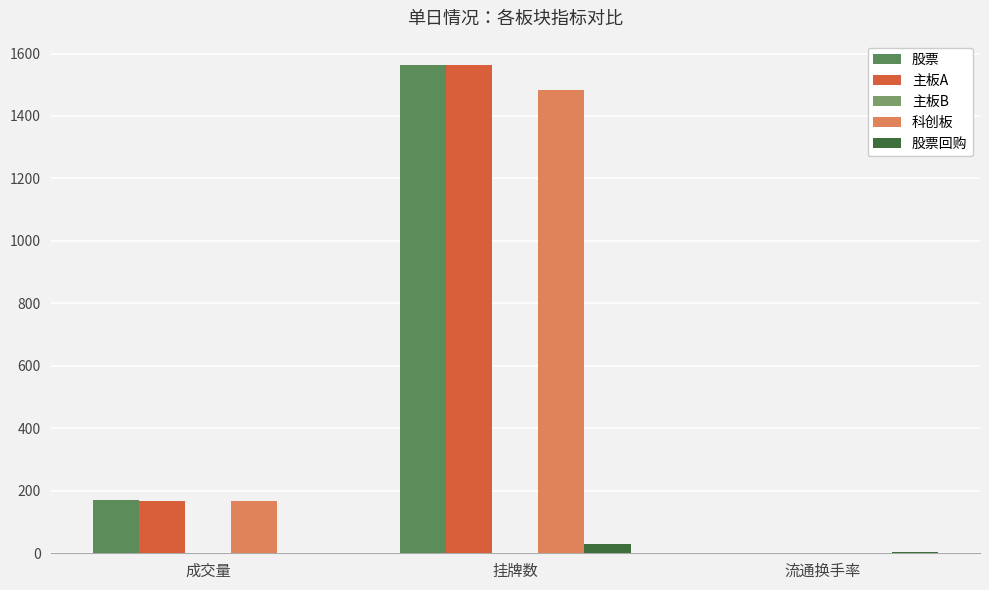

Which series changed the most between 成交量 and 挂牌数?

主板A